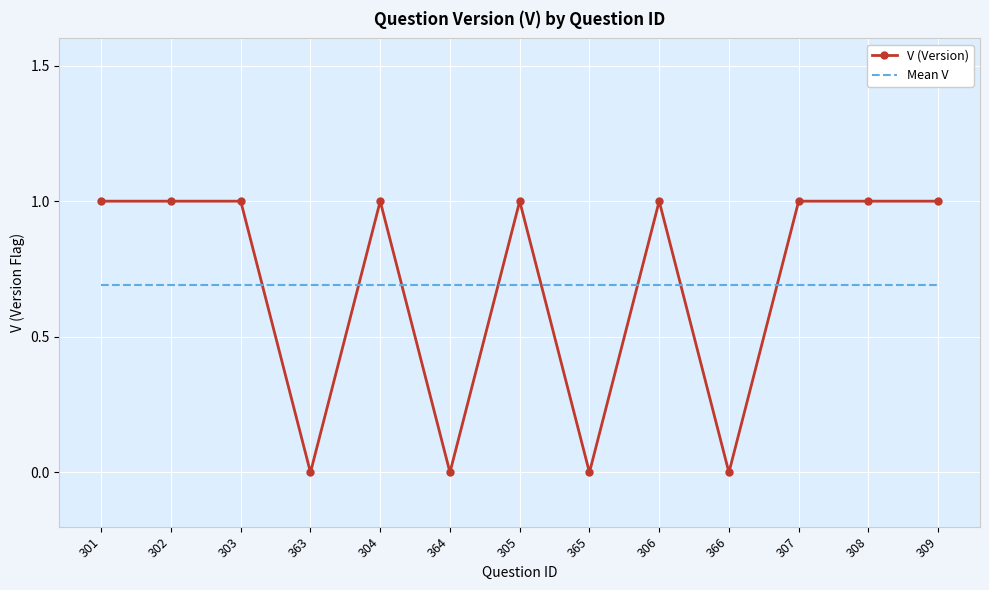

What position from the left is 306?

9